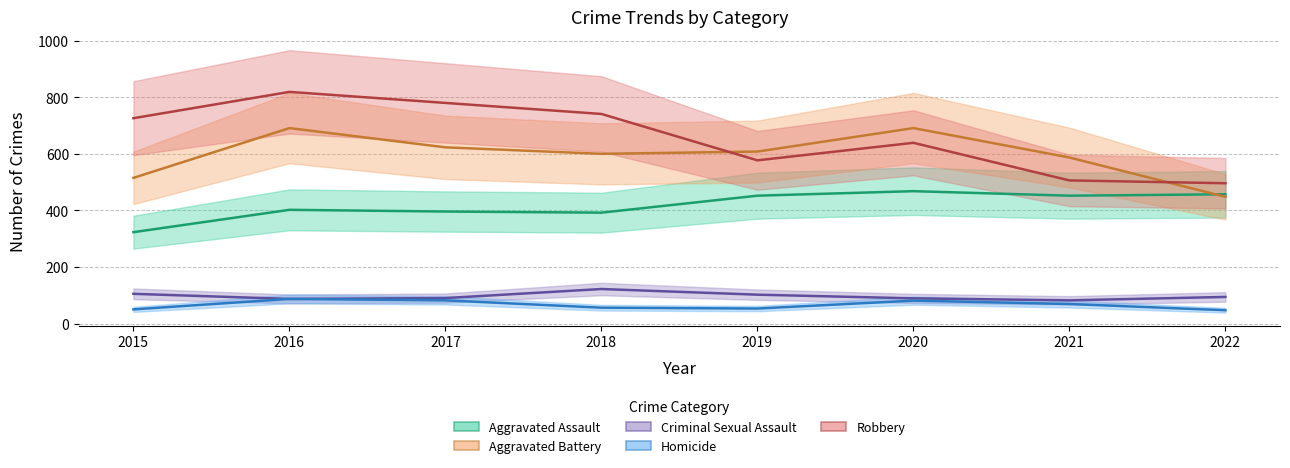

What is the total value across all series at 2017?

1971